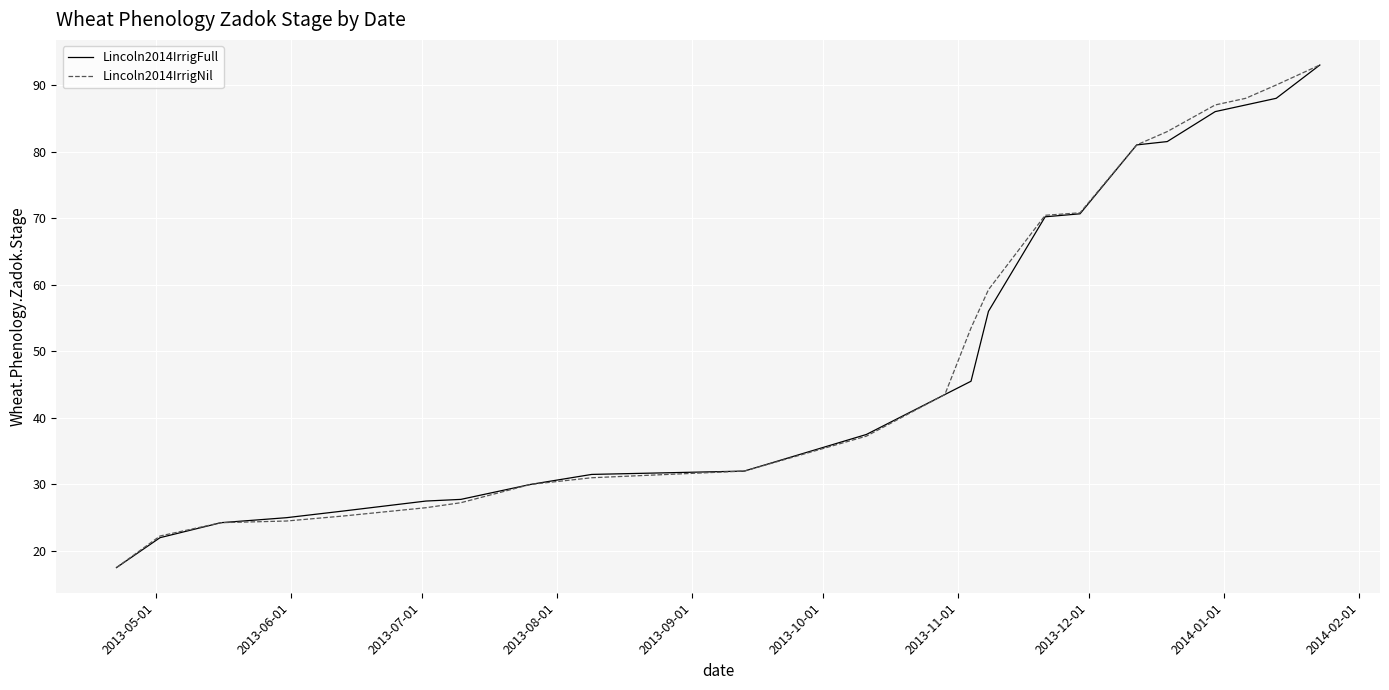

What is the smallest value displayed?

17.5